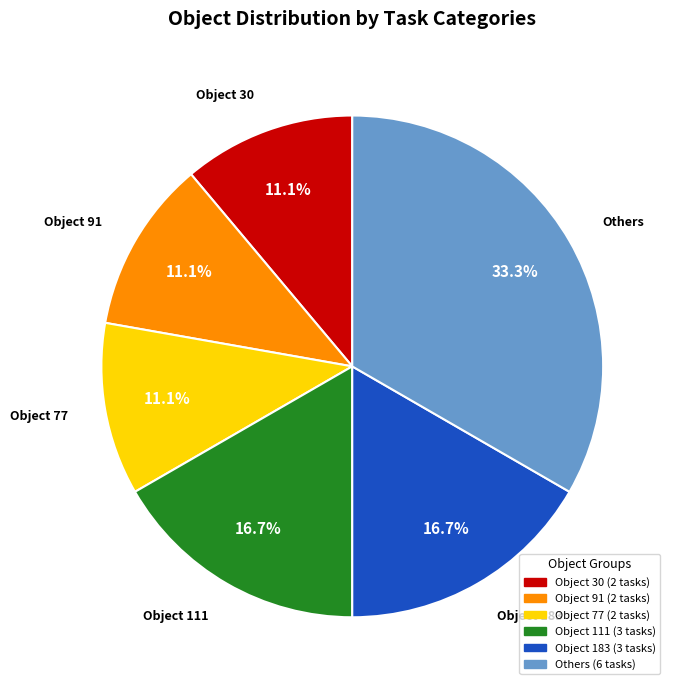

Count the number of slices in the pie.

6